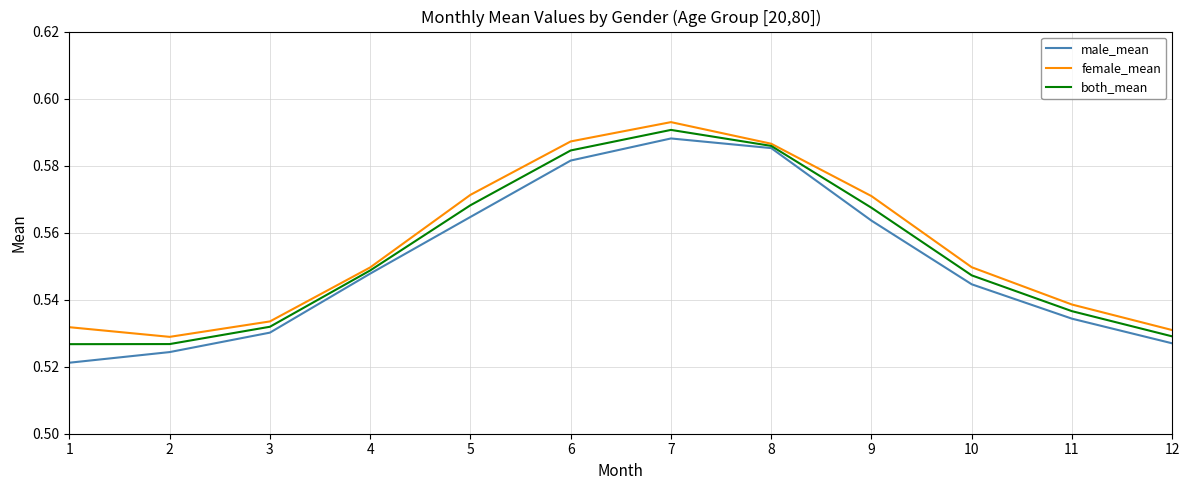

List the series in order of their overall mean, lowest first.

male_mean, both_mean, female_mean